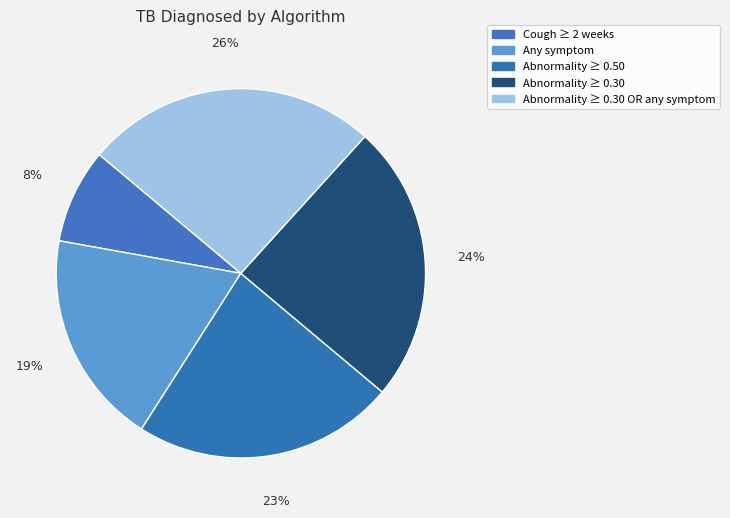

The Abnormality ≥ 0.30 slice represents 13% of the pie. True or false?

False